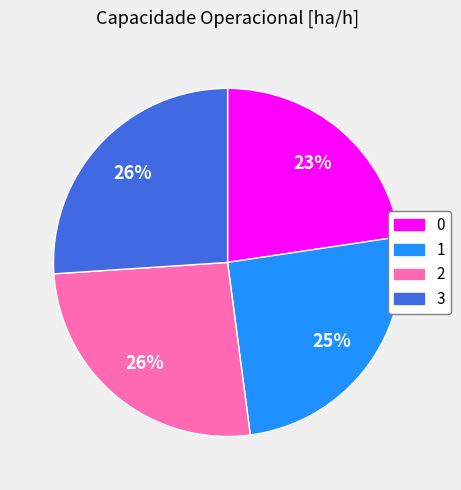

Which has a higher value, 3 or 0?

3